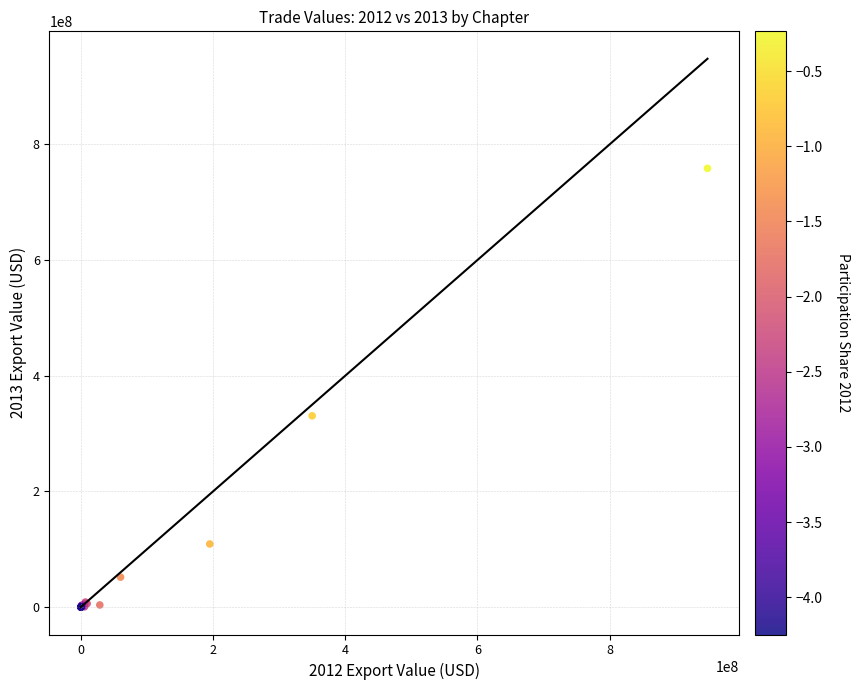

What Y value in the scatter plot is closest to 379321263?

330732394.1